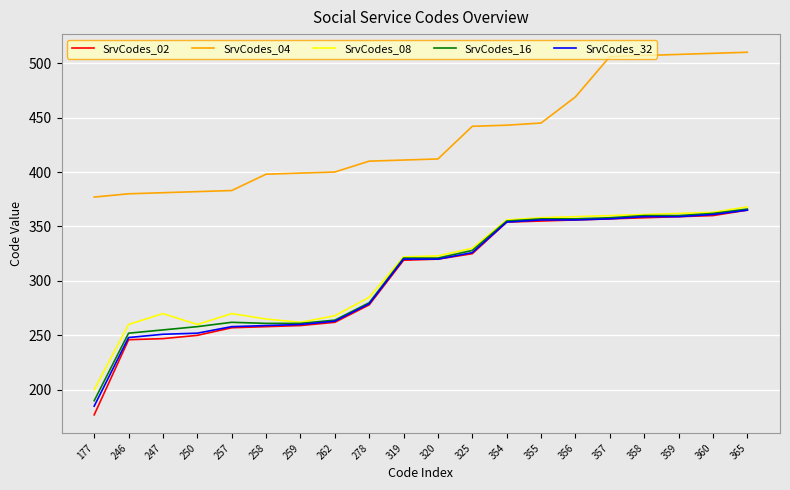

What is the difference between the maximum and minimum values in the SrvCodes_16 series?

176